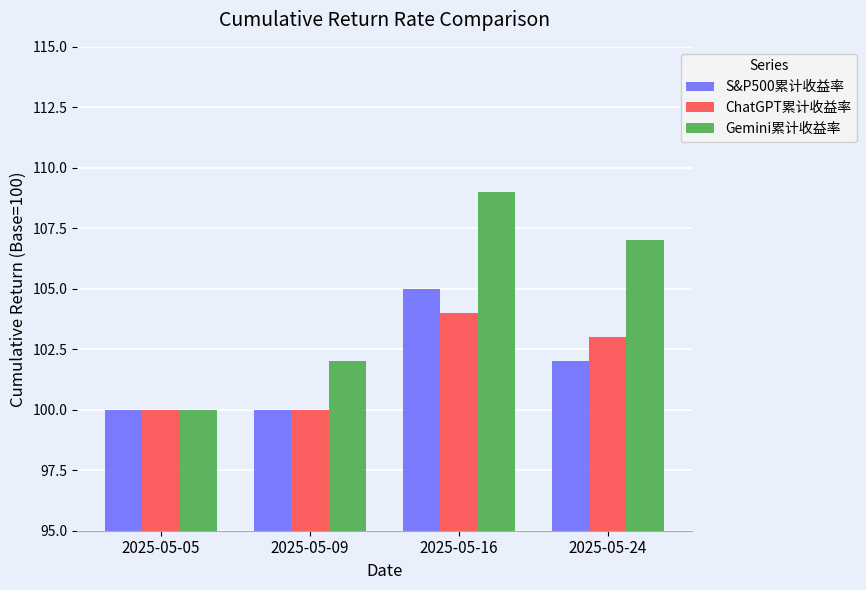

What is the average value of the ChatGPT累计收益率 series?

102